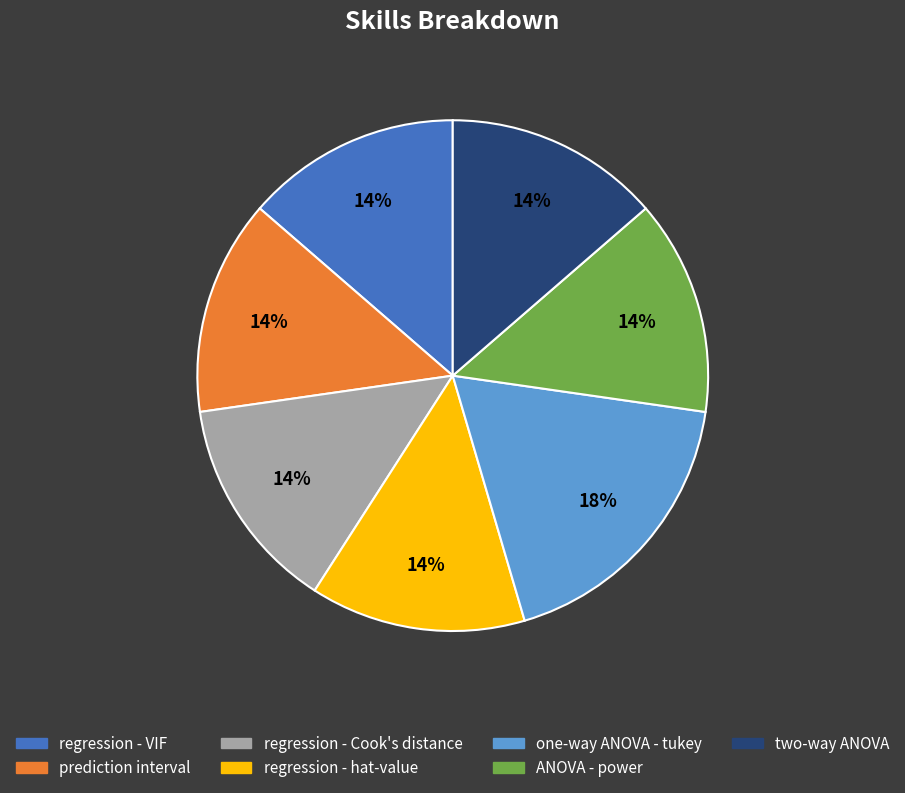

To the nearest percent, what percentage of the pie is regression - Cook's distance?

14%